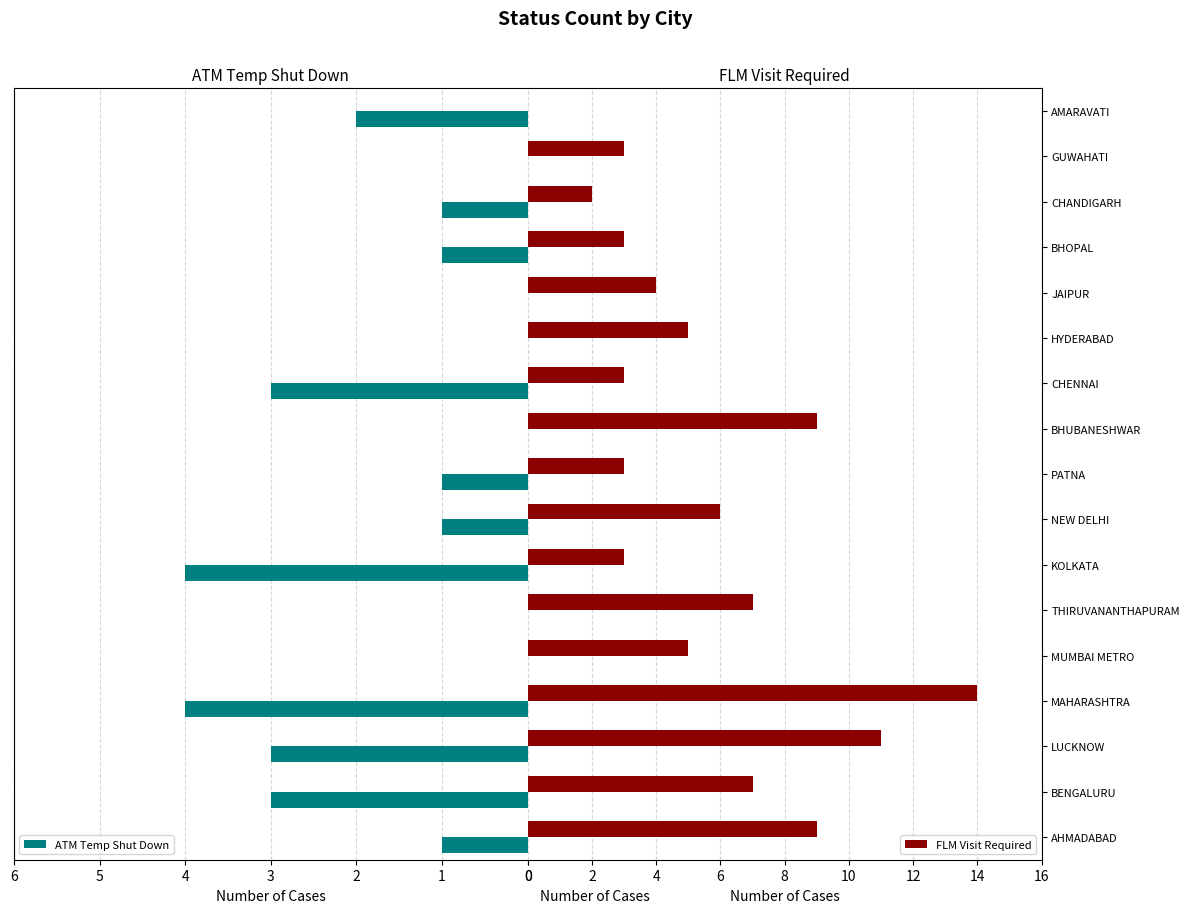

What is the highest value of the ATM Temp Shut Down series?

4